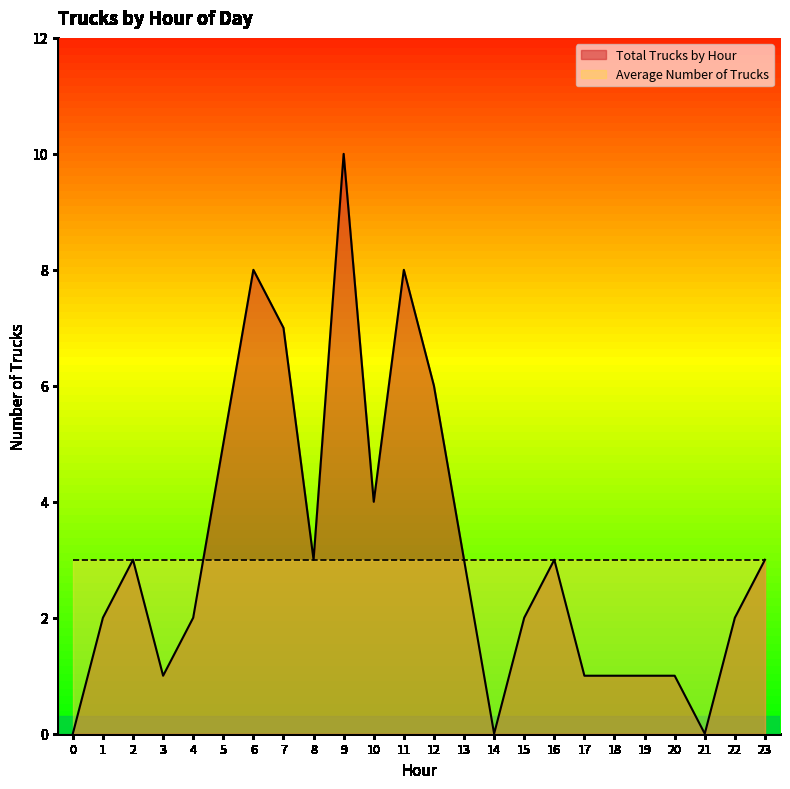

List the labels in order of value, largest first.

9, 6, 11, 7, 12, 5, 10, 2, 8, 13, 16, 23, 1, 4, 15, 22, 3, 17, 18, 19, 20, 0, 14, 21